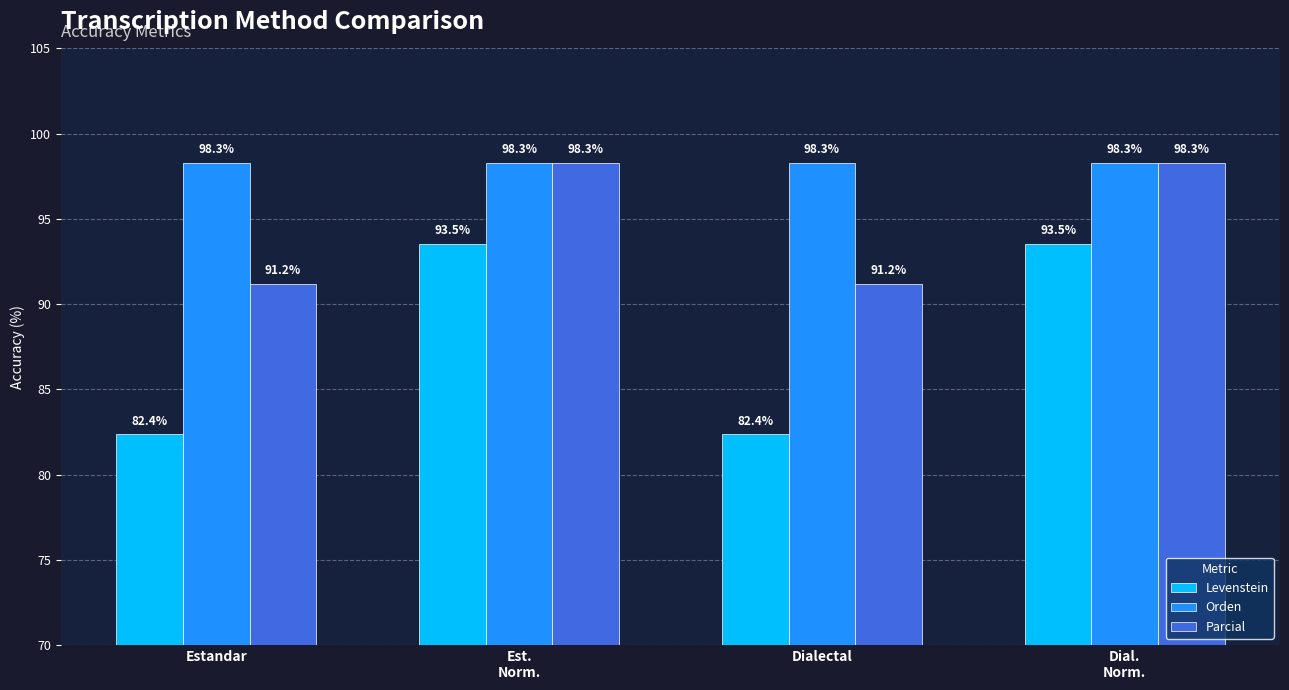

Reading left to right, what are all the values shown in this chart?

Levenstein: 82.4	93.5	82.4	93.5
Orden: 98.3	98.3	98.3	98.3
Parcial: 91.2	98.3	91.2	98.3